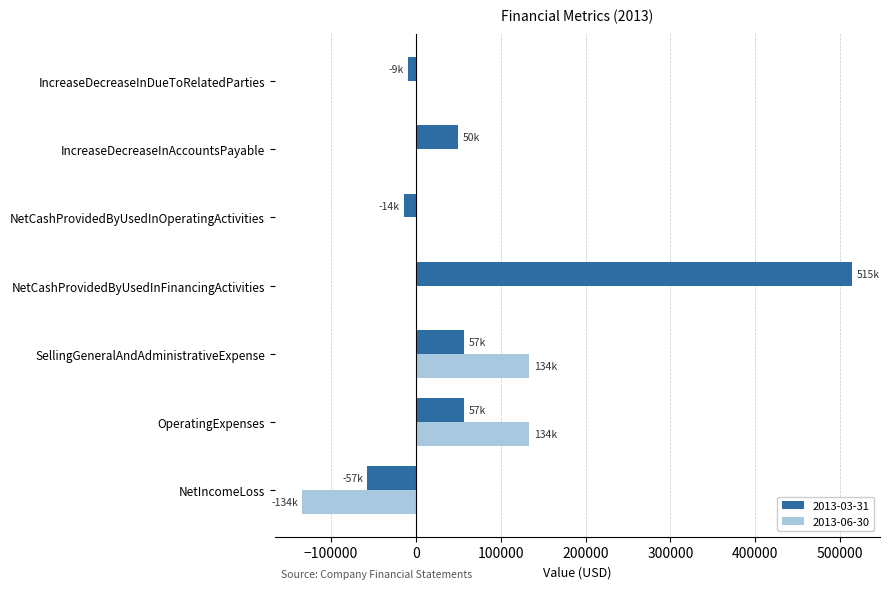

Is the value of 2013-03-31 at IncreaseDecreaseInAccountsPayable greater than the value of 2013-06-30 at NetCashProvidedByUsedInOperatingActivities?

Yes